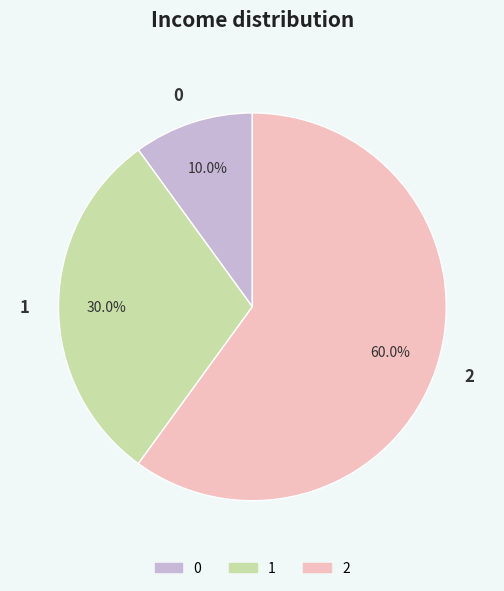

Rank the categories by value from highest to lowest.

2, 1, 0